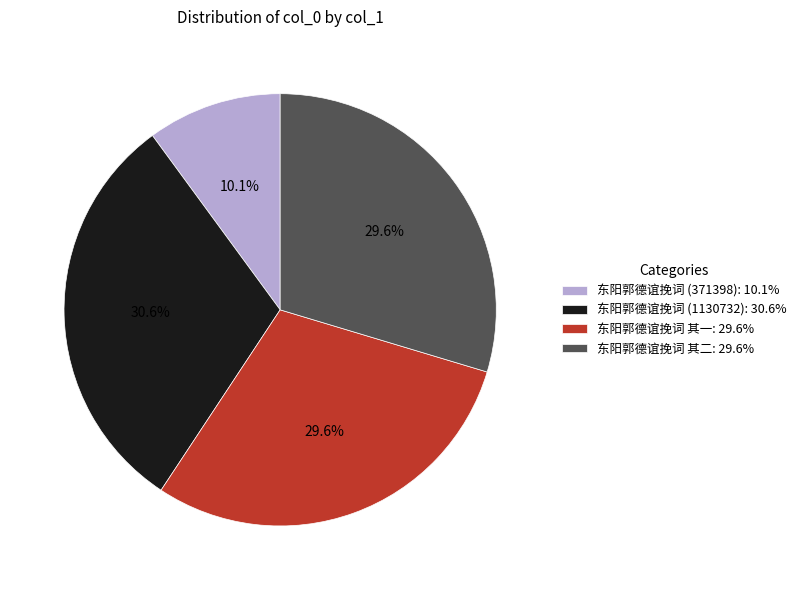

How much of the chart is everything except 东阳郭德谊挽词 (371398)?

89.9%